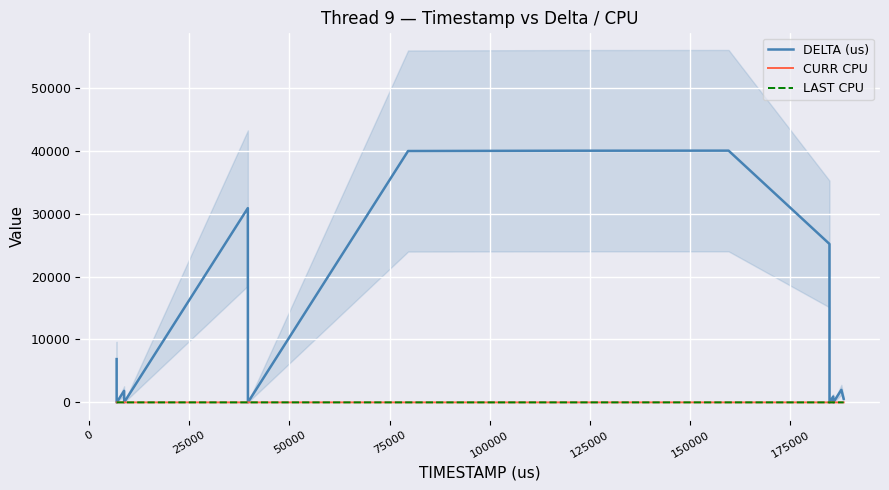

True or false: LAST CPU and CURR CPU cross at least once.

False